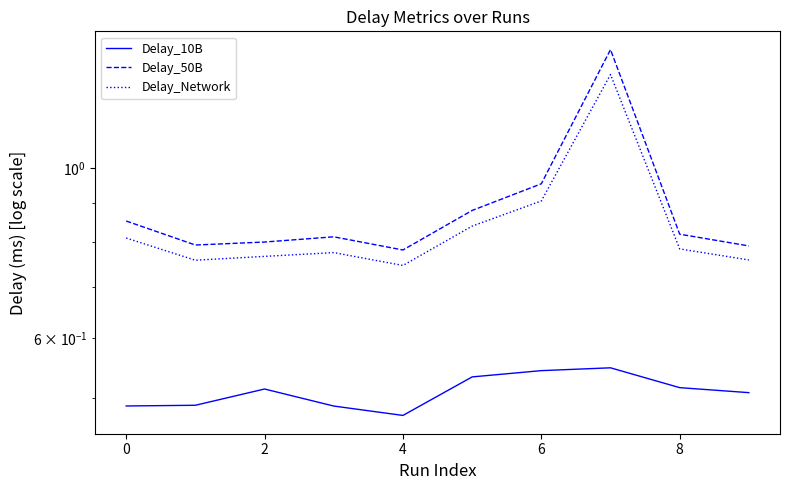

What is the difference between the maximum and second lowest values in the Delay_50B series?

0.6